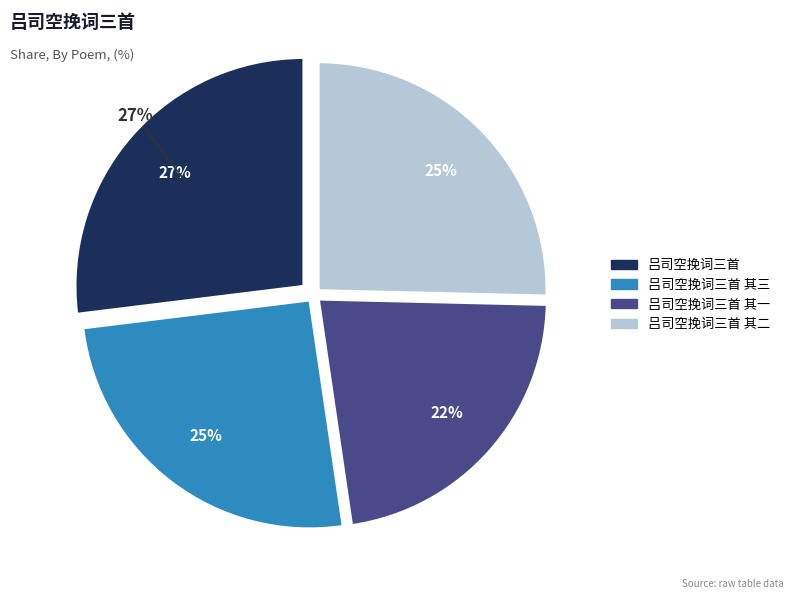

To the nearest percent, what portion does 吕司空挽词三首 其三 represent?

25%